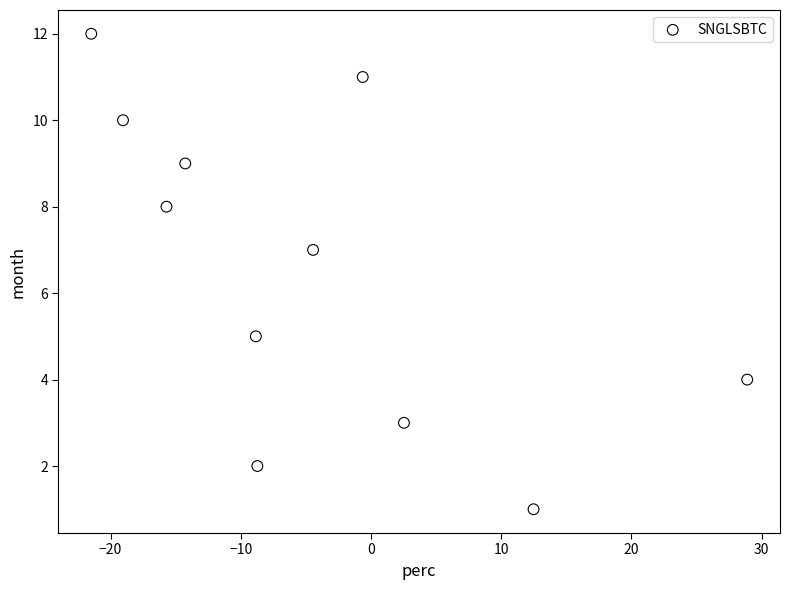

What is the range of Y values (max minus min)?

11